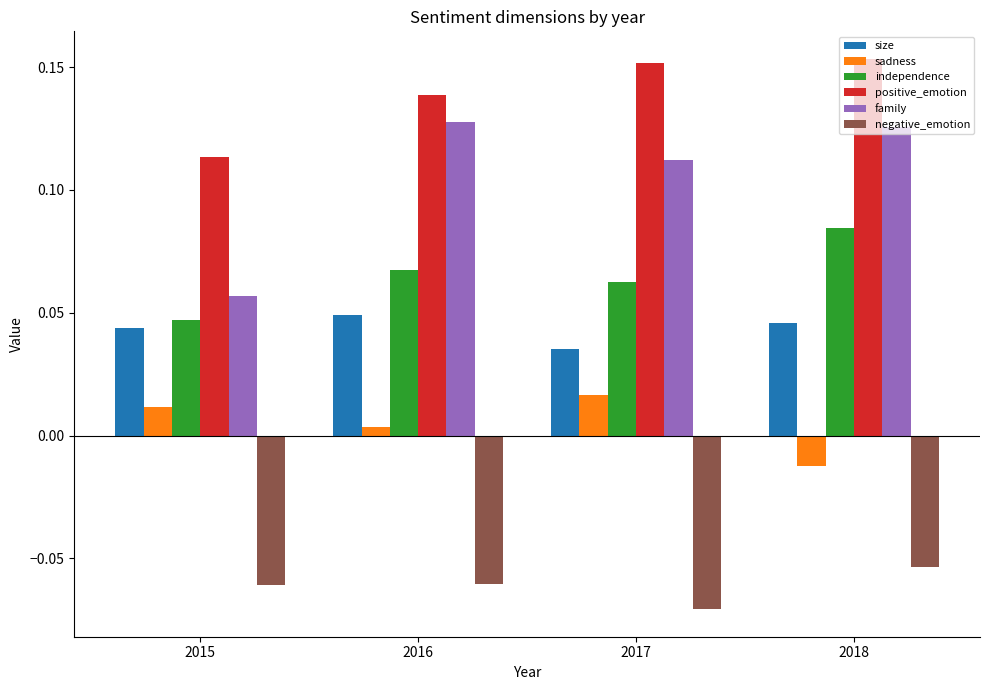

What is the sum of all independence values?

0.3